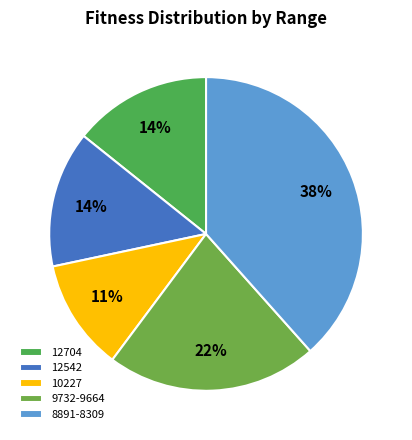

To the nearest percent, what portion does 10227 represent?

11%